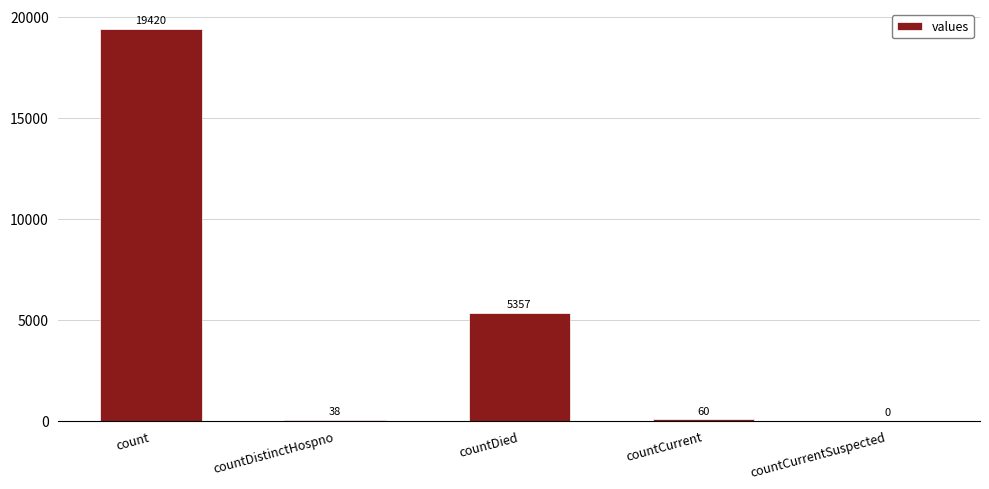

The value at countCurrentSuspected is 0. True or false?

True